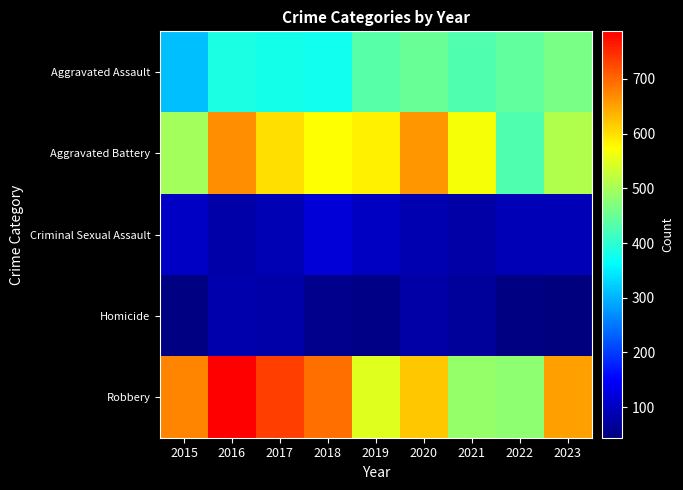

Reading left to right, transcribe all the data shown in this chart.

Aggravated Assault: 2015=310	2016=385	2017=380	2018=376	2019=434	2020=448	2021=428	2022=442	2023=464
Aggravated Battery: 2015=497	2016=668	2017=601	2018=574	2019=586	2020=662	2021=569	2022=430	2023=509
Criminal Sexual Assault: 2015=104	2016=80	2017=90	2018=119	2019=101	2020=86	2021=77	2022=92	2023=93
Homicide: 2015=47	2016=82	2017=80	2018=56	2019=50	2020=78	2021=68	2022=48	2023=44
Robbery: 2015=675	2016=787	2017=734	2018=692	2019=547	2020=621	2021=486	2022=481	2023=651